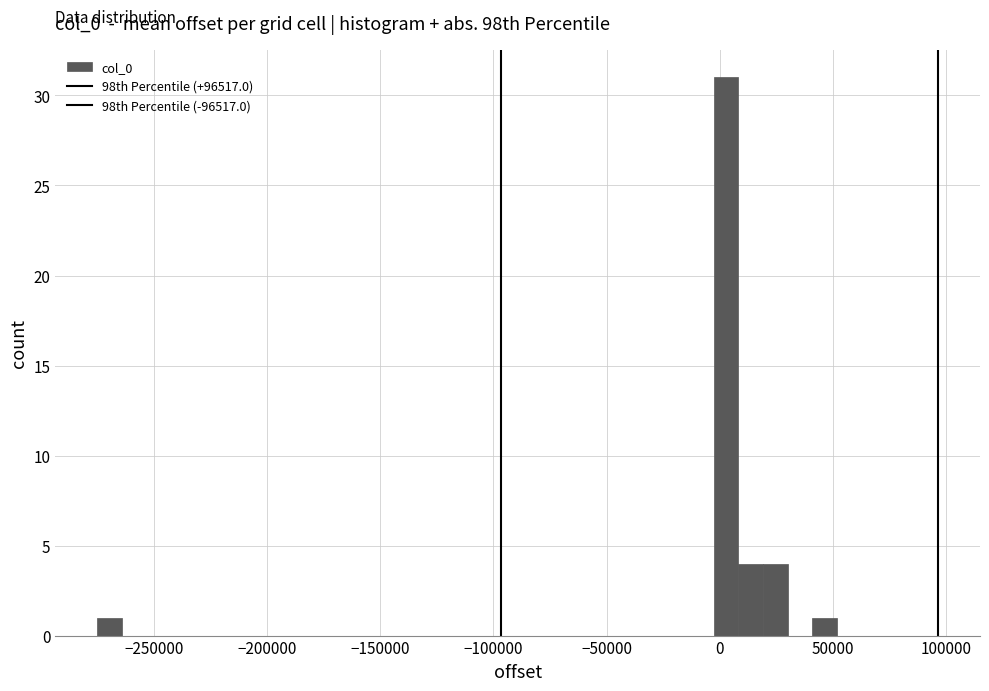

Read against the x-axis, roughly where is the centre of the tallest bar?

5000